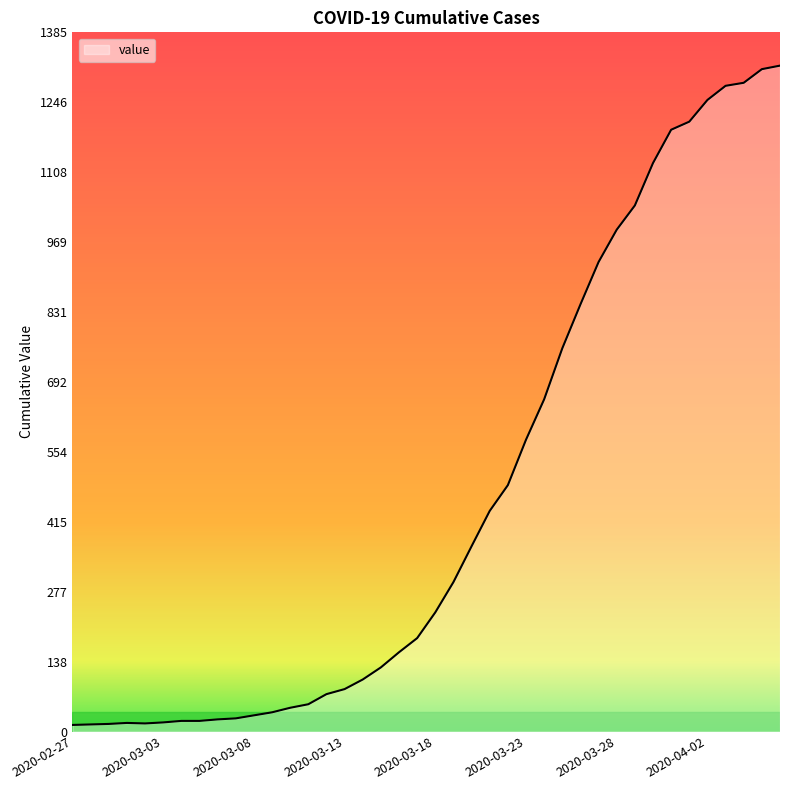

What is the maximum value shown in the chart?

1319